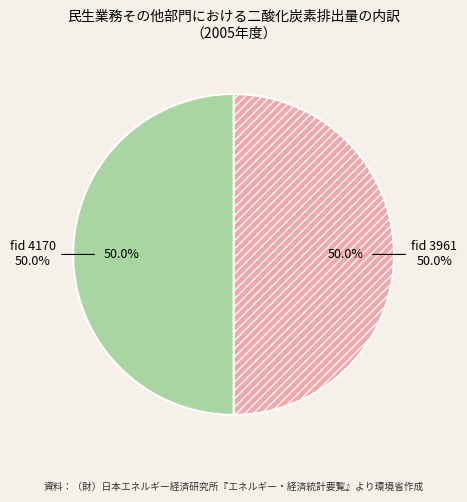

Does any single category account for the majority?

Yes